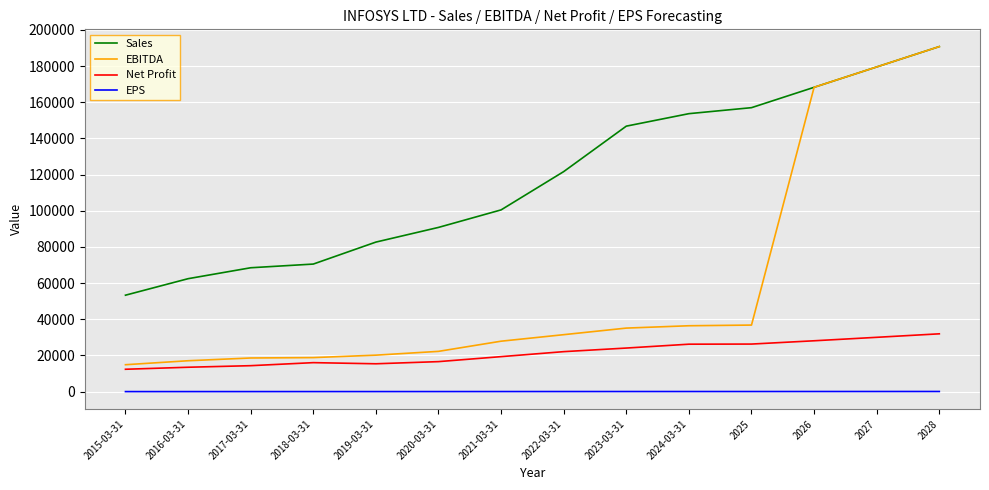

Which category has the highest value across all series?

2028